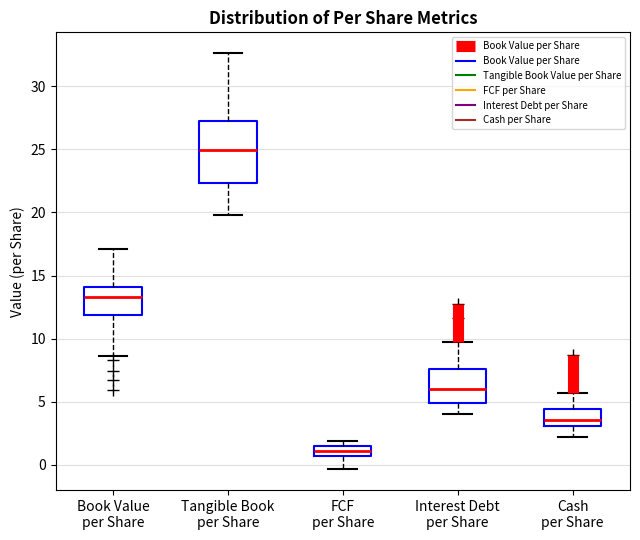

Reading left to right, transcribe this box plot: for each box, give where its median line is, the range the box spans, and where its two whiskers end, as read against the y-axis. The values are not printed on the chart, so give them approximately, as read against the axis.

Book Value per Share: median 13.5, box 12.0 to 14.0, whiskers 8.5 to 17.0
Tangible Book per Share: median 25.0, box 22.5 to 27.5, whiskers 20.0 to 32.5
FCF per Share: median 1.0, box 0.5 to 1.5, whiskers -0.5 to 2.0
Interest Debt per Share: median 6.0, box 5.0 to 7.5, whiskers 4.0 to 9.5
Cash per Share: median 3.5, box 3.0 to 4.5, whiskers 2.0 to 5.5